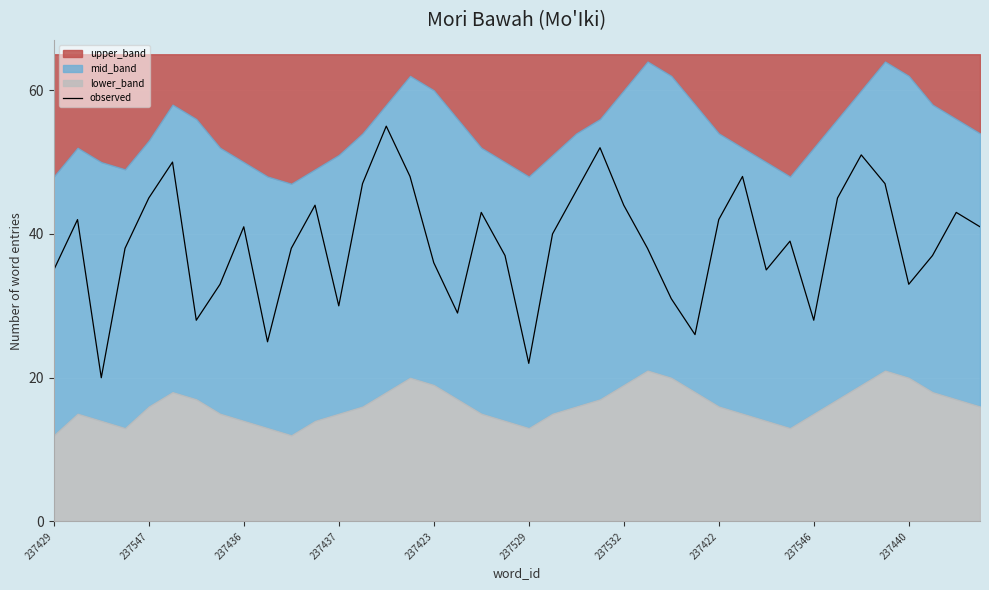

Reading left to right, transcribe all the data shown in this chart.

35	42	20	38	45	50	28	33	41	25	38	44	30	47	55	48	36	29	43	37	22	40	46	52	44	38	31	26	42	48	35	39	28	45	51	47	33	37	43	41